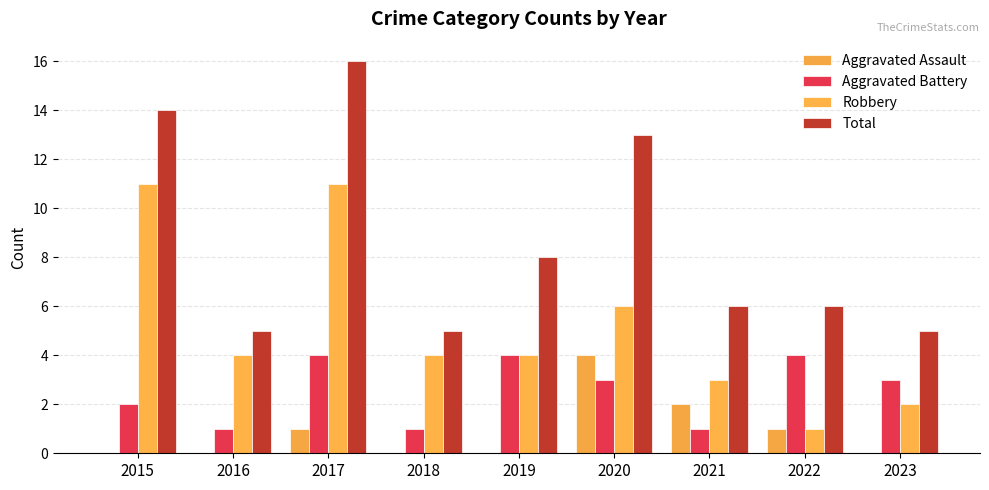

Is it true that Aggravated Battery equals 2 at 2021?

False